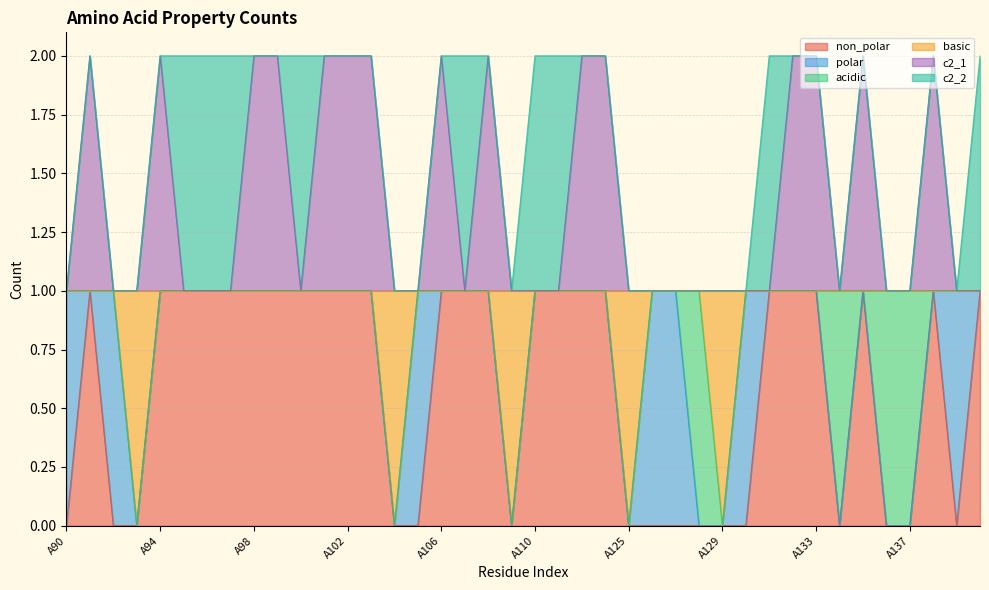

What is the maximum value shown in the chart?

2